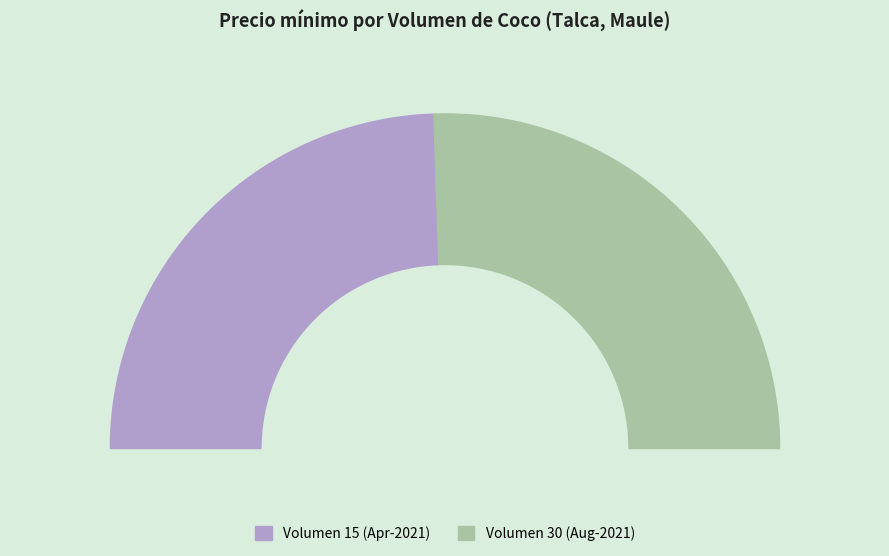

What is the largest slice in the pie chart?

30